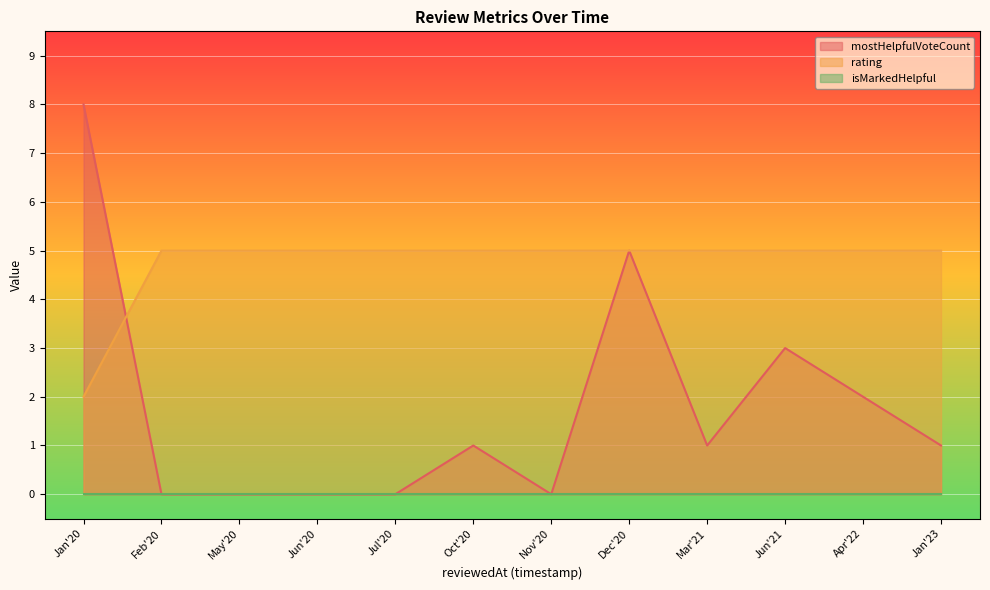

True or false: rating and mostHelpfulVoteCount cross at least once.

True